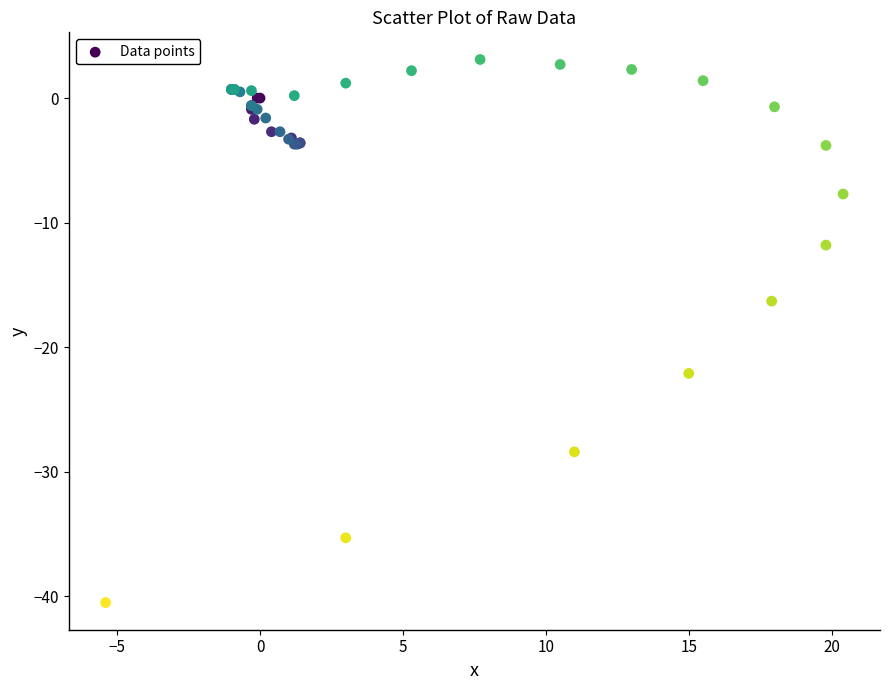

What Y value in the scatter plot is closest to -18?

-16.3